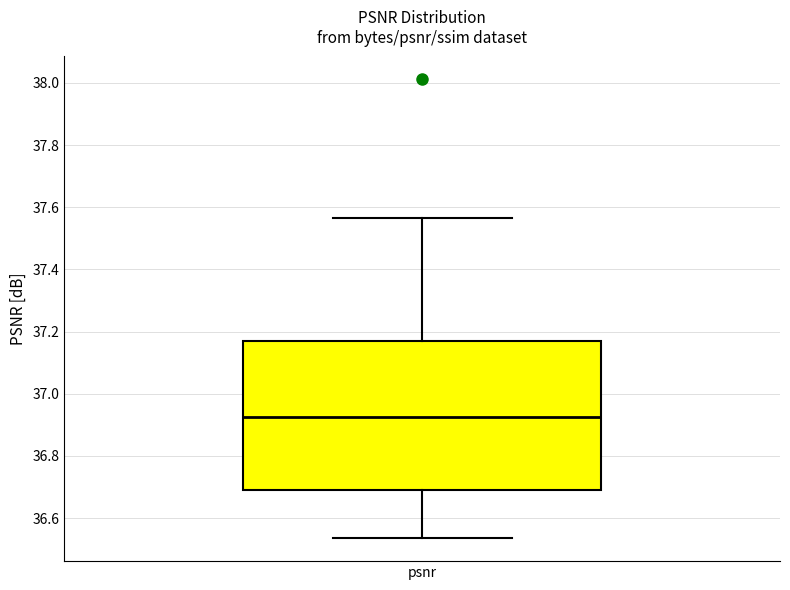

Read this box plot against the y-axis: the position of the median line, the range covered by the box, and the ends of both whiskers. The values are not printed on the chart, so give them approximately, as read against the axis.

median 36.92, box 36.70 to 37.16, whiskers 36.54 to 37.56